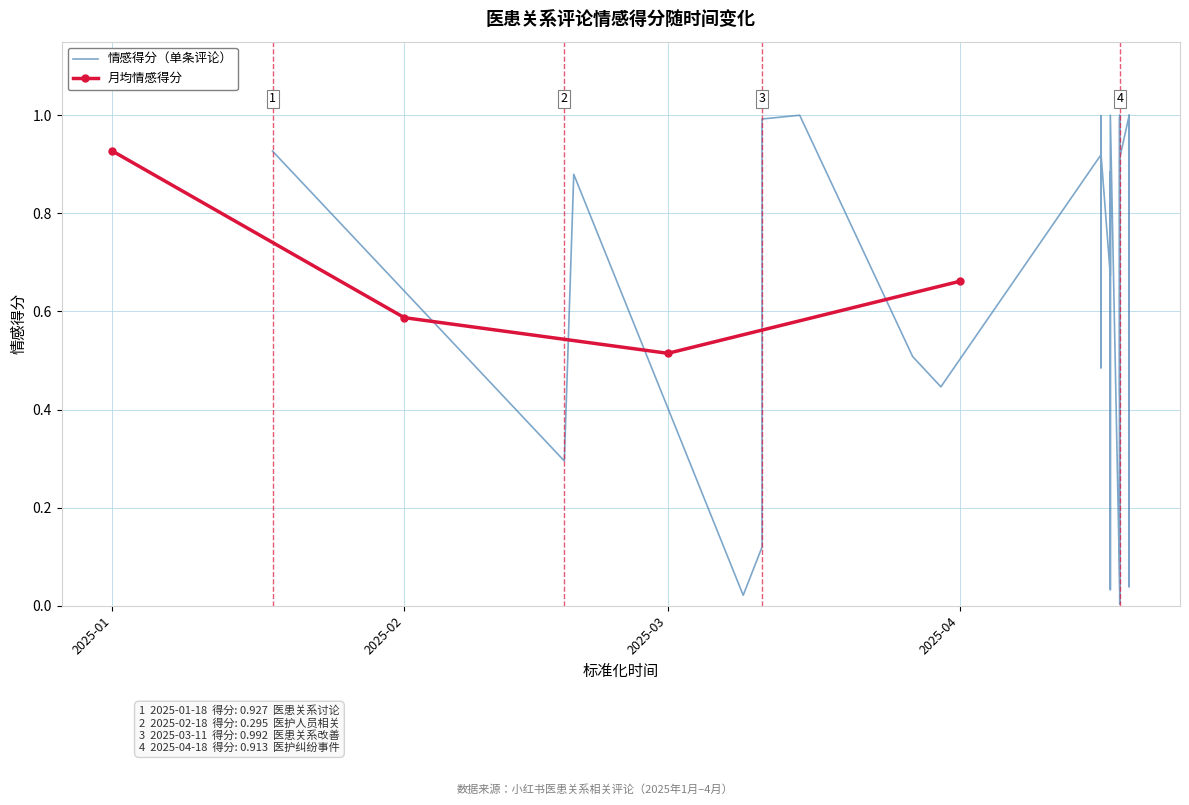

The chart shows a value of 1.7 at 2025-04-18. True or false?

False